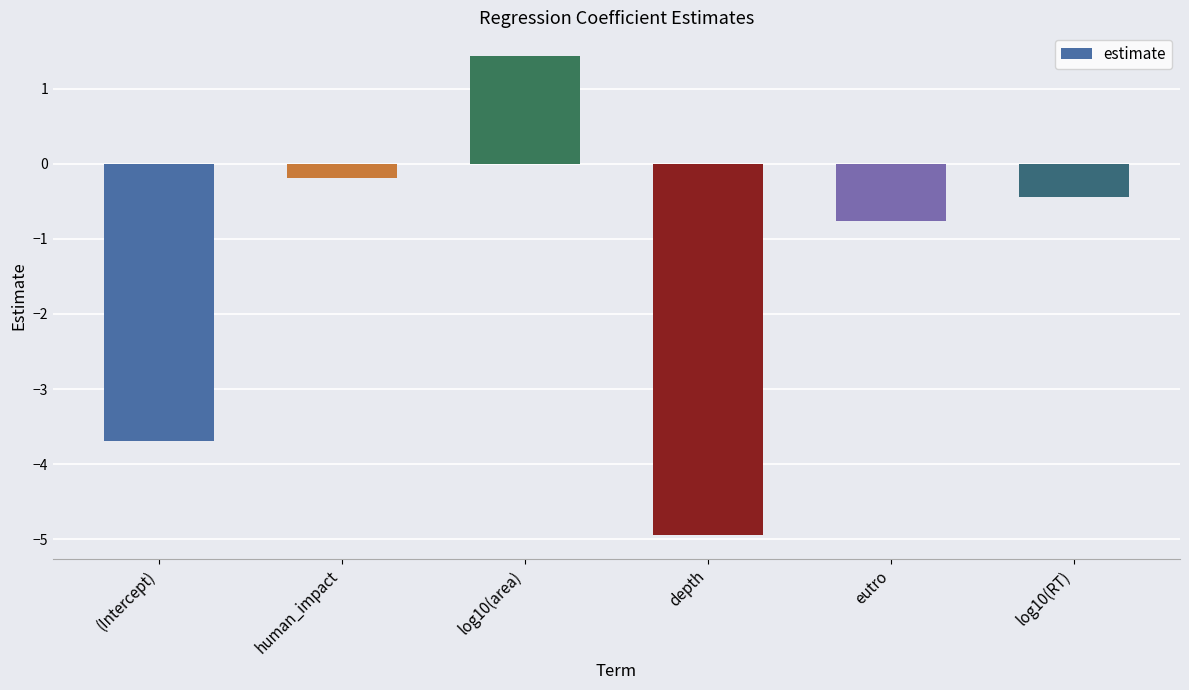

What is the smallest value displayed?

-4.9